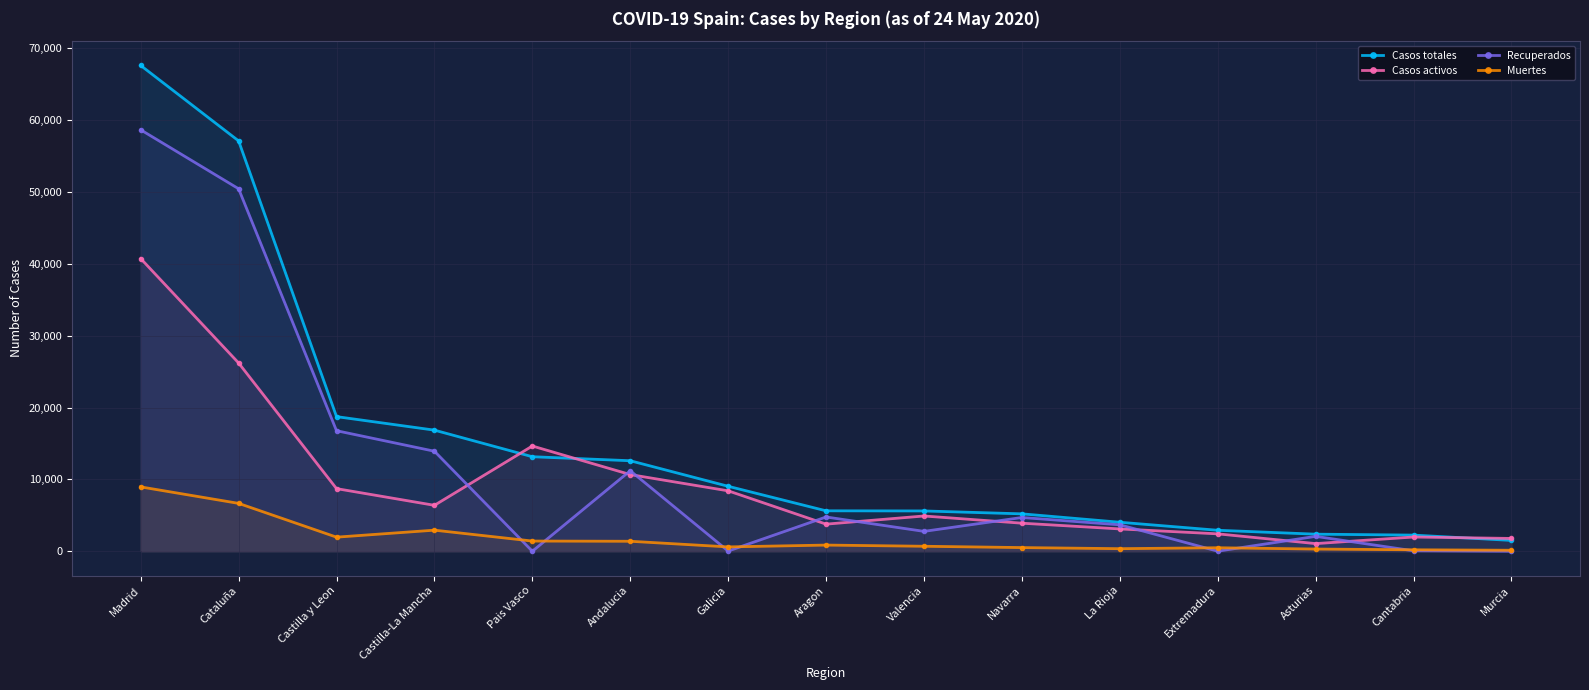

Does the chart display data point markers on the line(s)?

Yes